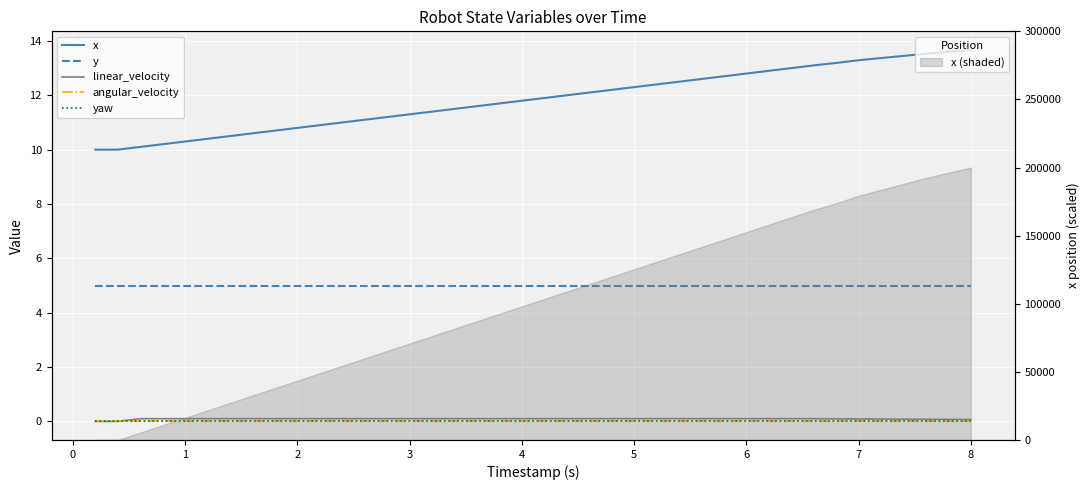

How many categories are shown in the chart?

40